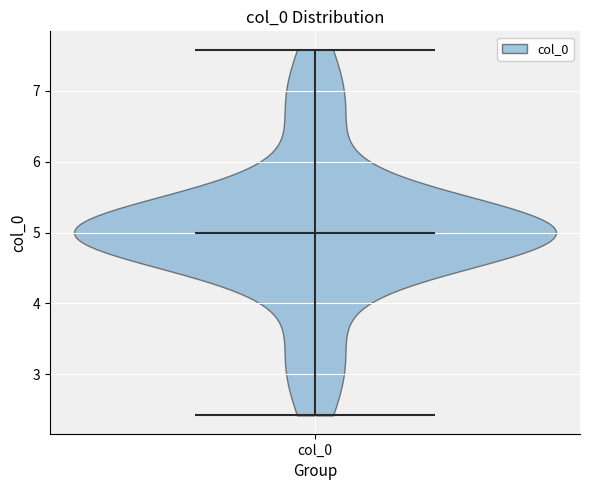

What is the lowest point the violin for col_0 reaches on the y-axis? The values are not printed on the chart, so give them approximately, as read against the axis.

2.4